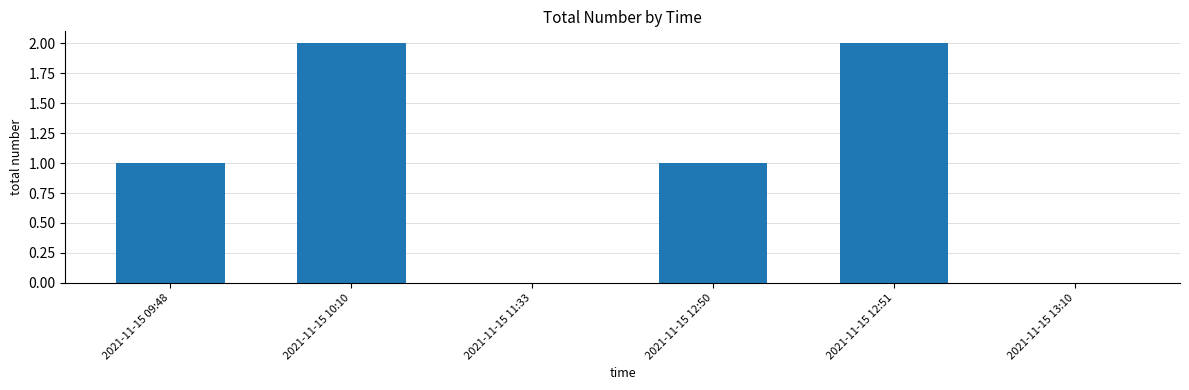

Which has a higher value, 2021-11-15 13:10 or 2021-11-15 09:48?

2021-11-15 09:48